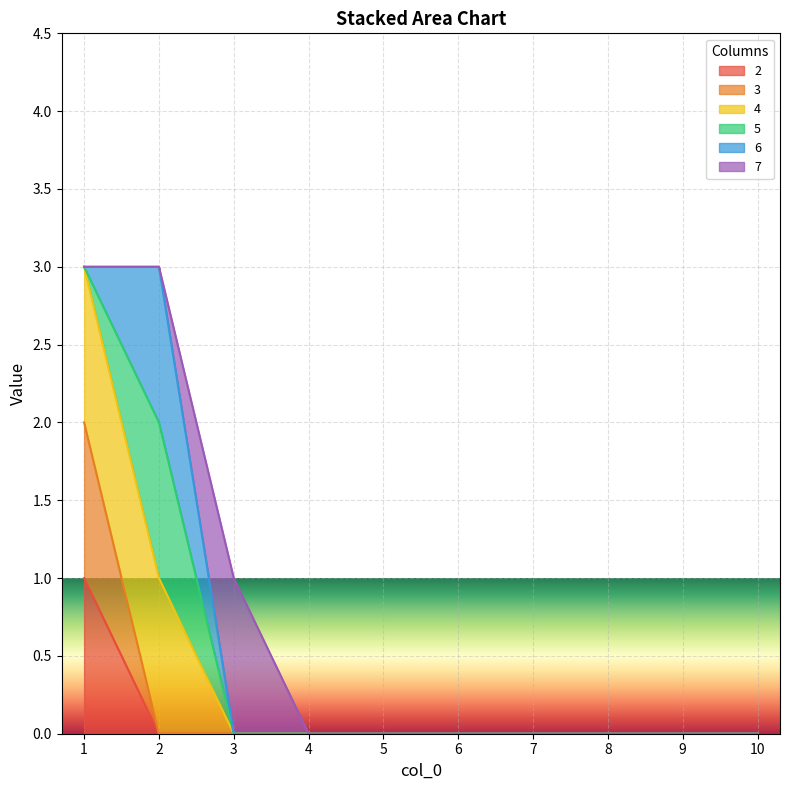

List the labels in order of 2 value, largest first.

1, 2, 3, 4, 5, 6, 7, 8, 9, 10